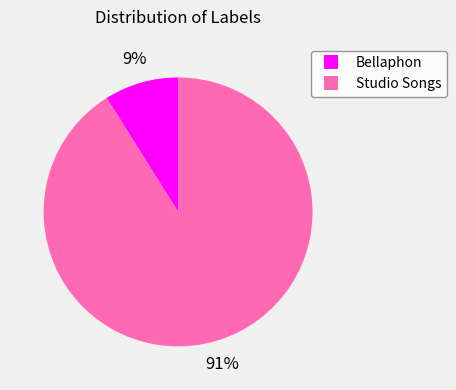

What is the largest slice in the pie chart?

Studio Songs